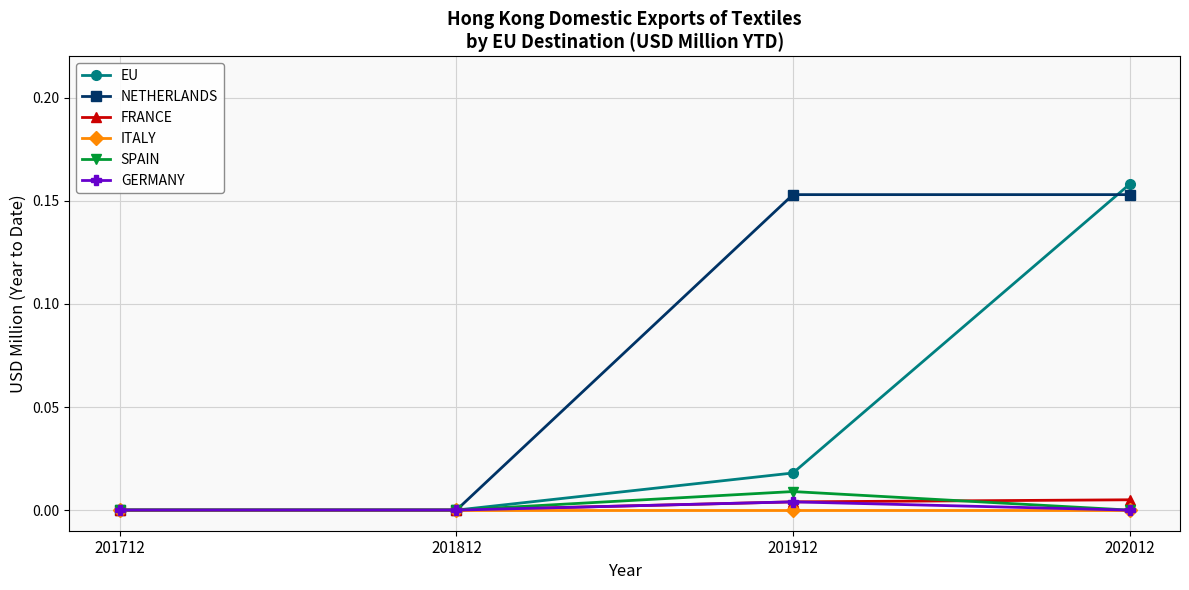

Where is the first local maximum for SPAIN?

201912